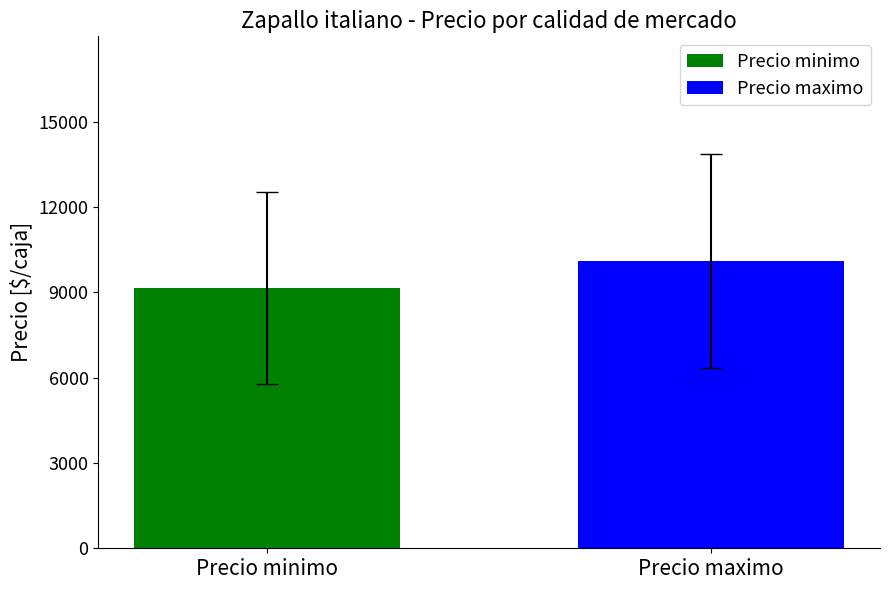

Which series has the largest range (max minus min)?

Precio minimo